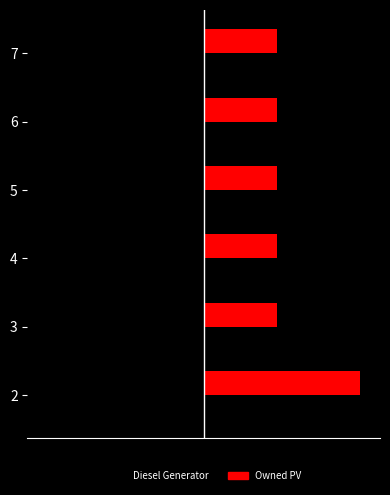

How many bars are there in total?

36